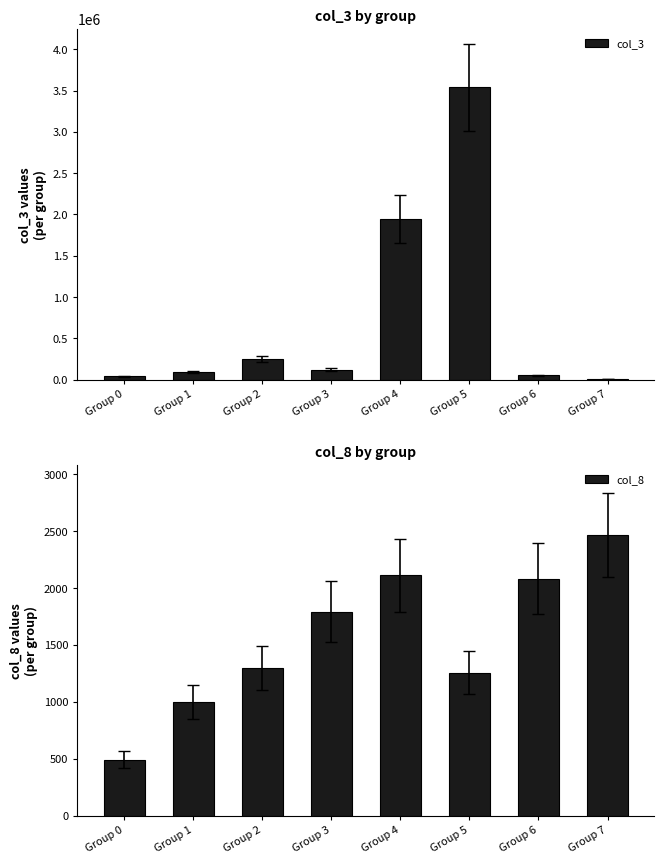

What is the spread (max minus min) of values at Group 1?

91395